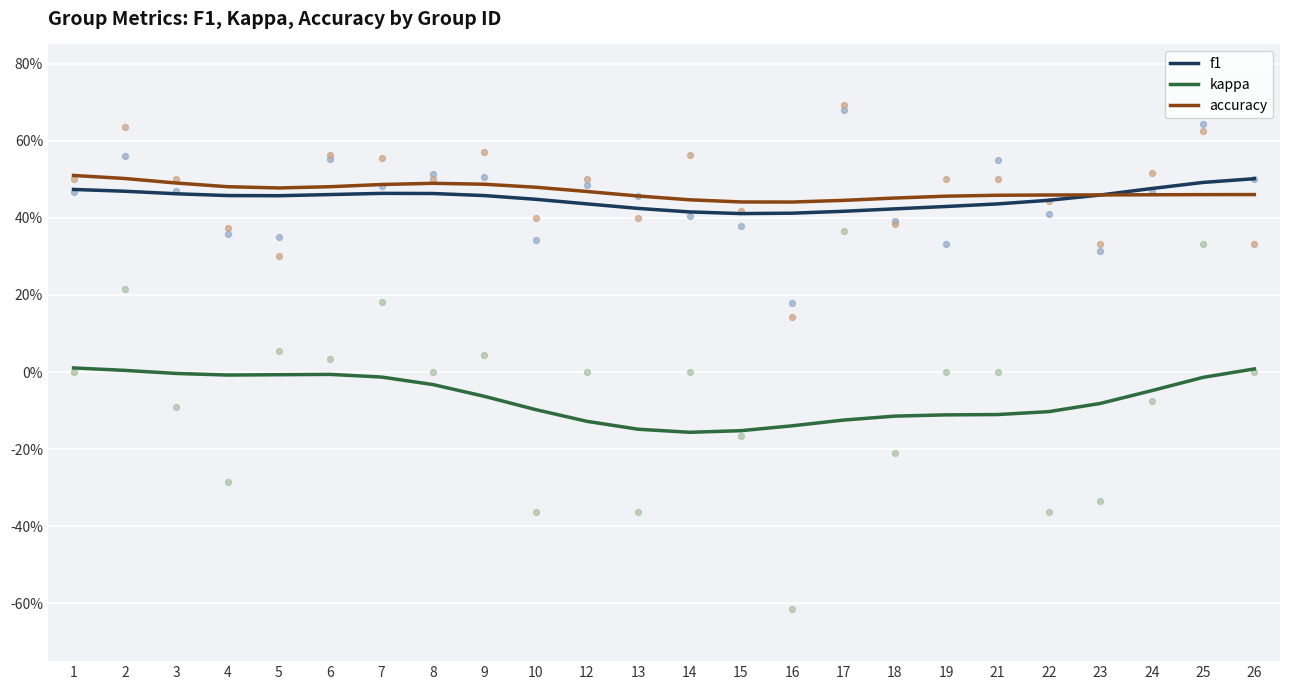

At which category is the sum across all series the highest?

1